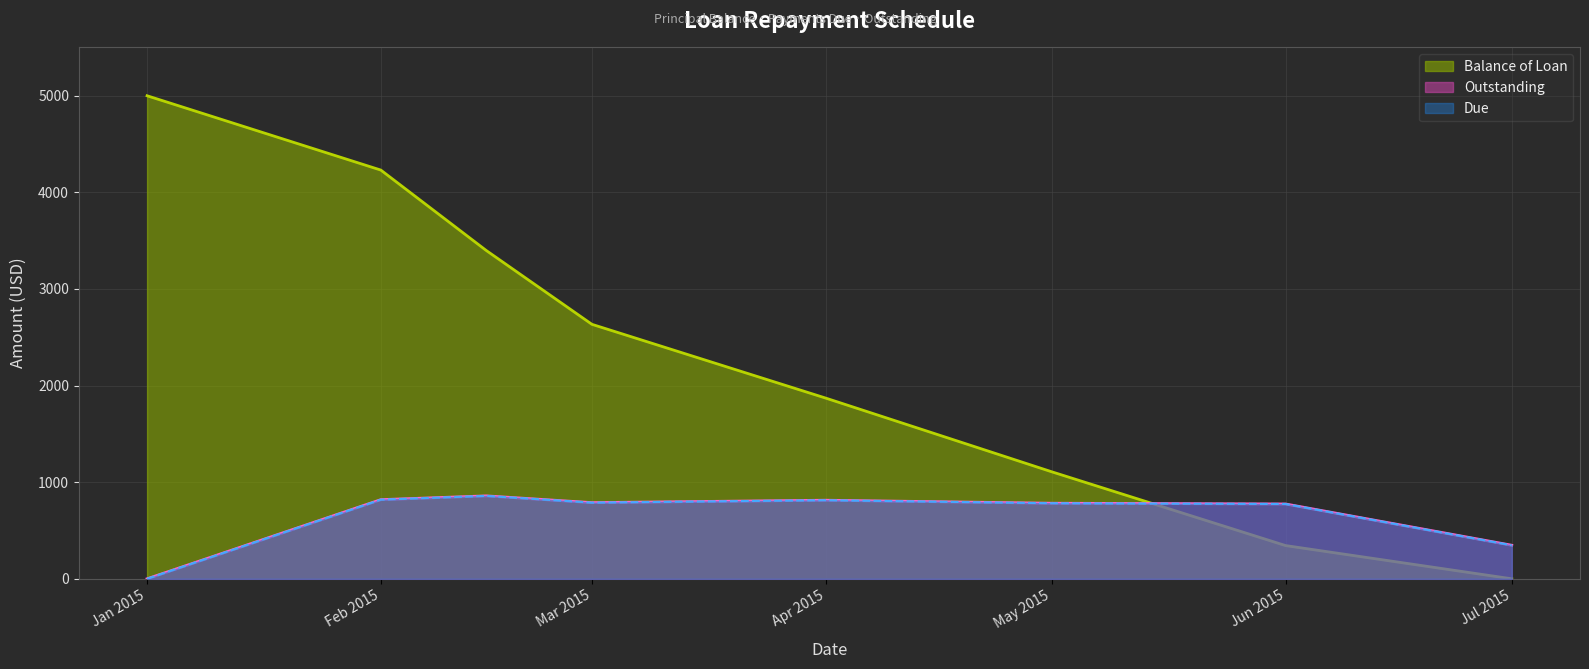

At which label does Balance of Loan first exceed 2634?

Jan 2015